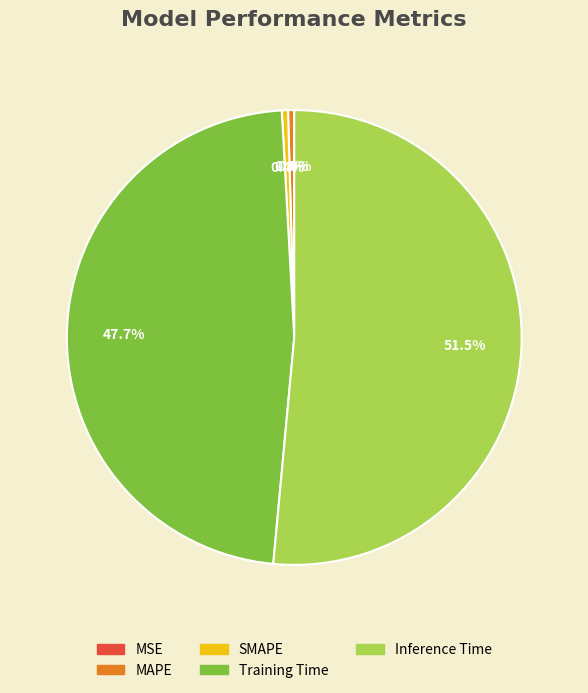

What percentage is NOT represented by Inference Time?

48.5%